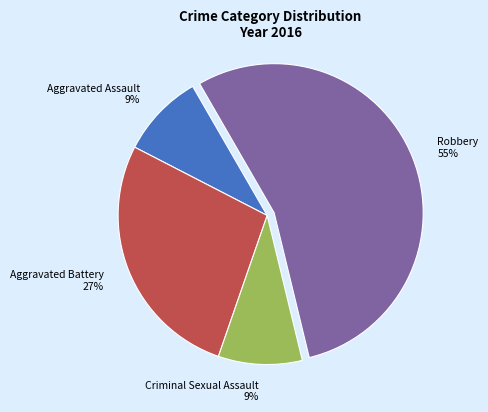

To the nearest percent, what is the combined percentage of Aggravated Battery and Robbery?

82%